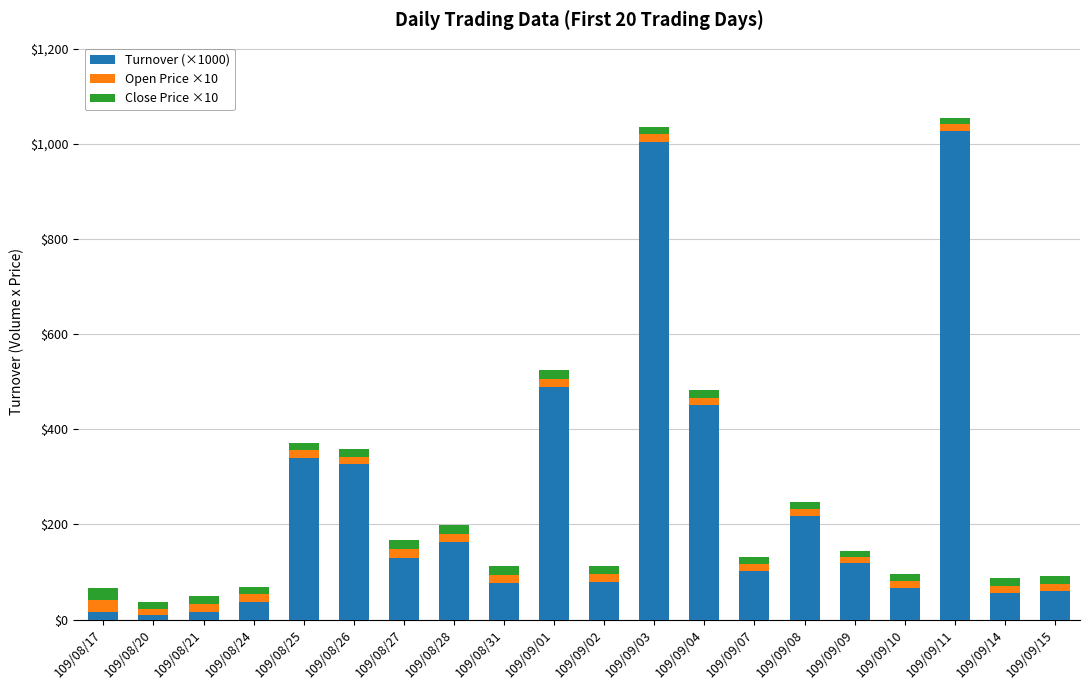

What is the value of the Turnover (×1000) bar at the 11th from the left?

79.2